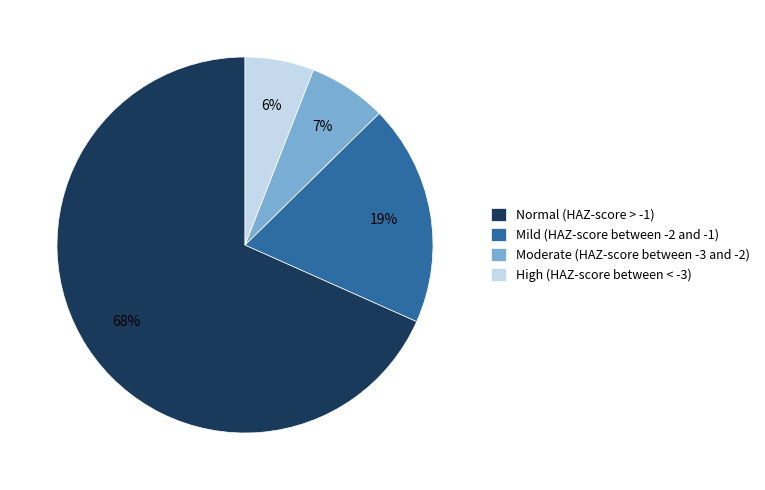

To the nearest percent, what is the difference between the largest and smallest slice percentages?

62%